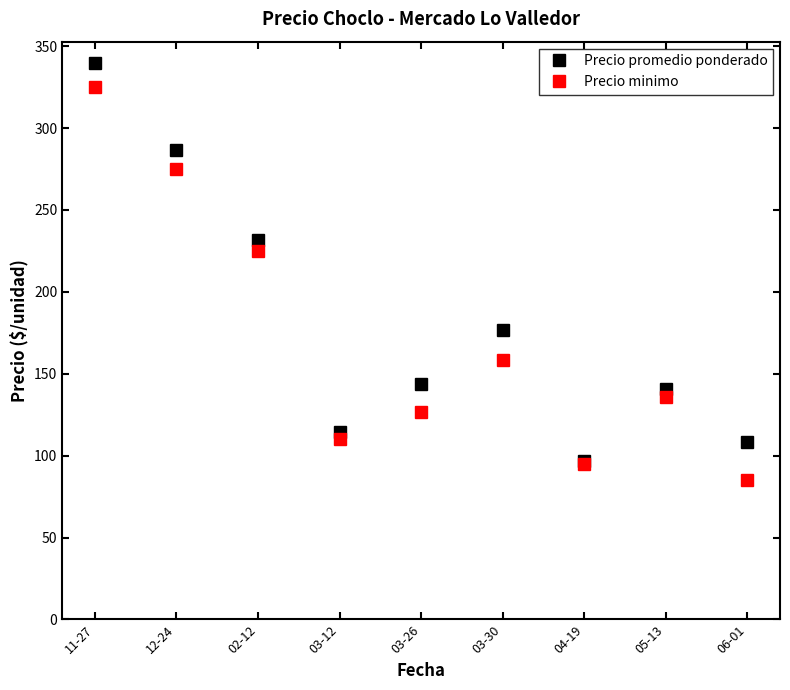

Between 12-24 and 04-19, which series saw the biggest shift?

Precio promedio ponderado